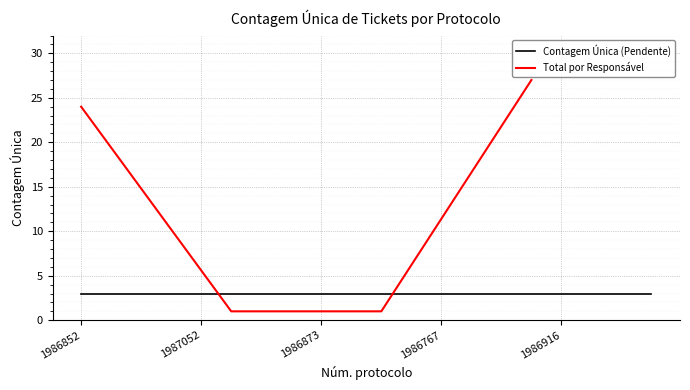

Reading left to right, transcribe all the data shown in this chart.

1986852=24	1987070=1	1986872=1	1987011=27